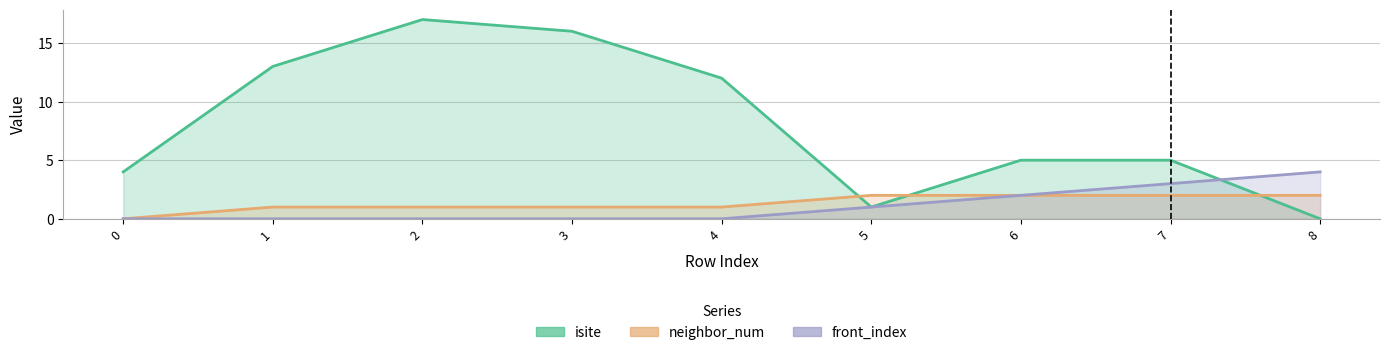

What is the difference between the second highest and minimum values in the isite series?

16